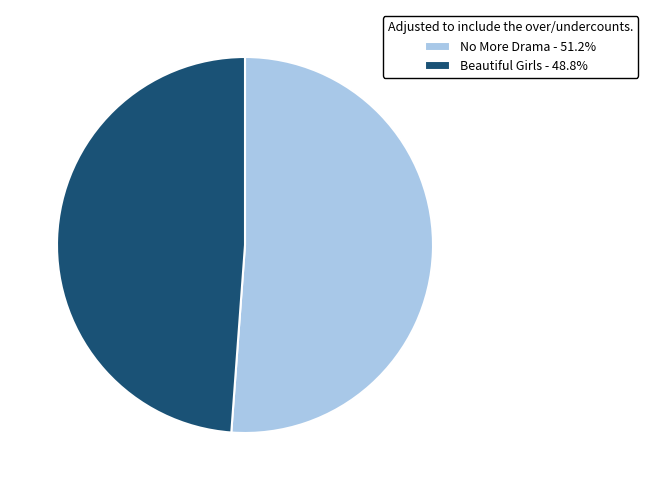

Does Beautiful Girls - 48.8% account for over 50% of the chart?

No